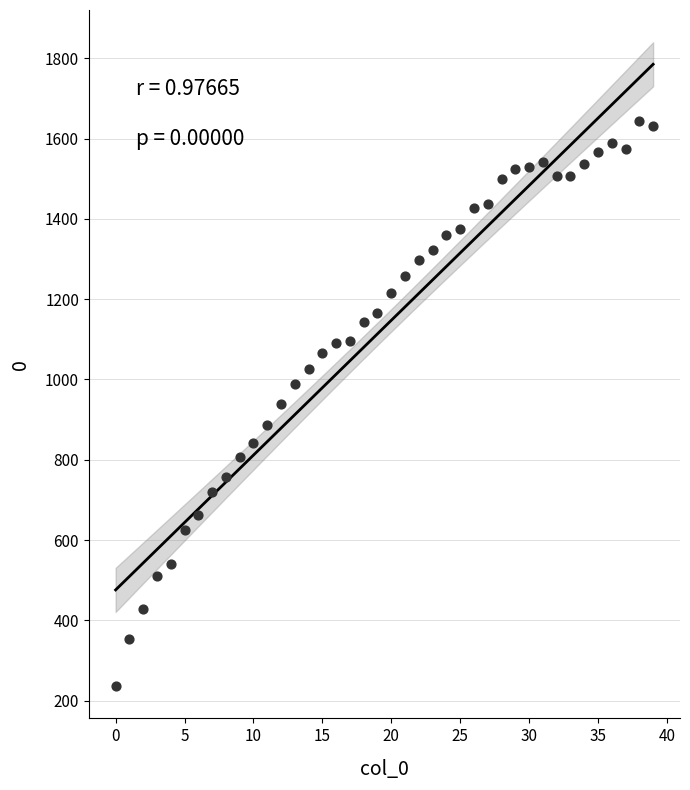

What is the range of Y values (max minus min)?

1408